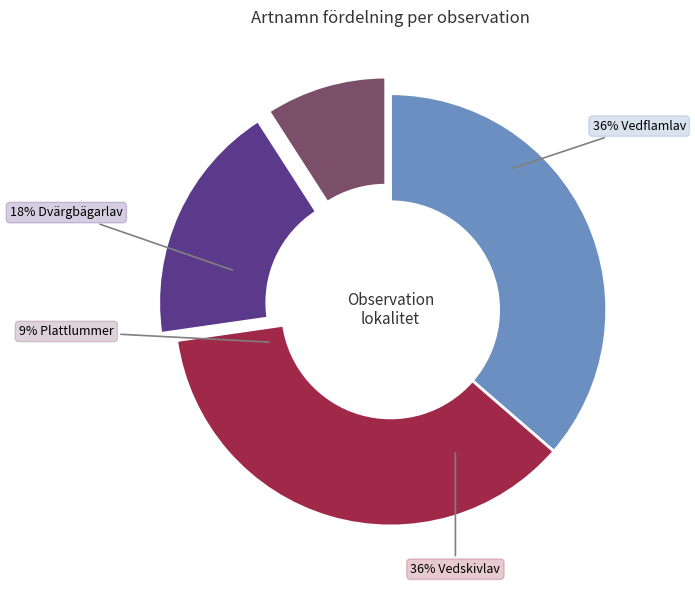

Which has a higher value, Vedskivlav (110076358) or Vedflamlav (110075549)?

Vedflamlav (110075549)